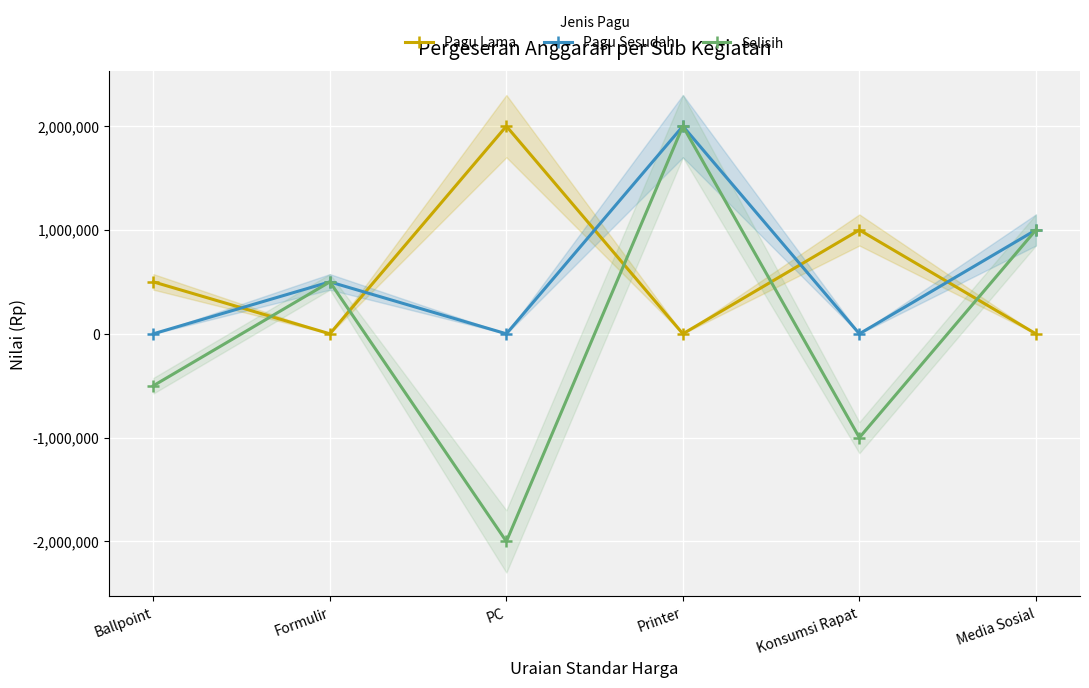

What is the greatest value displayed?

2000000